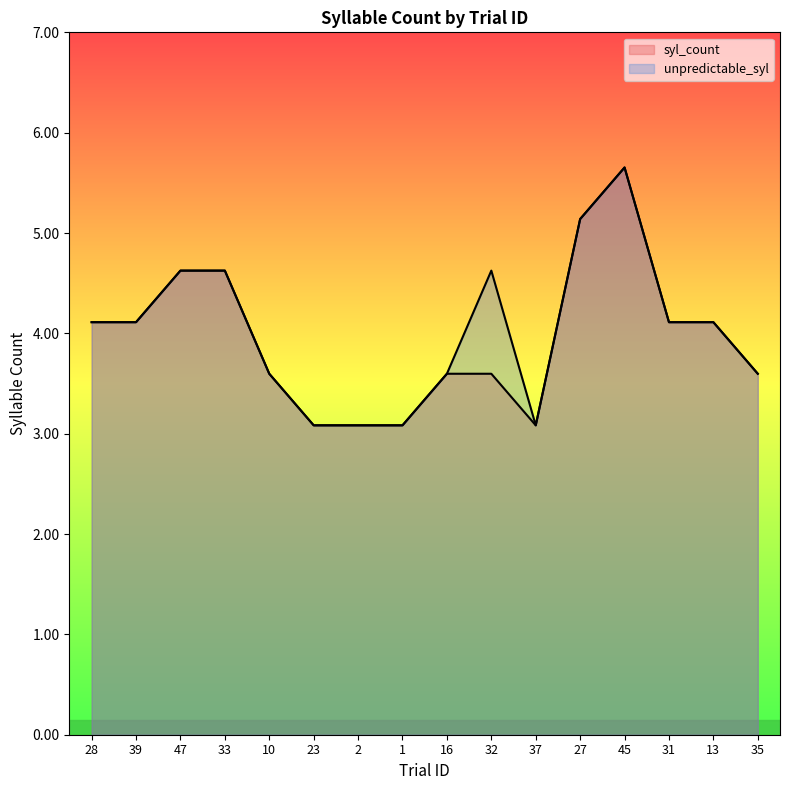

True or false: unpredictable_syl and syl_count intersect in this chart.

False